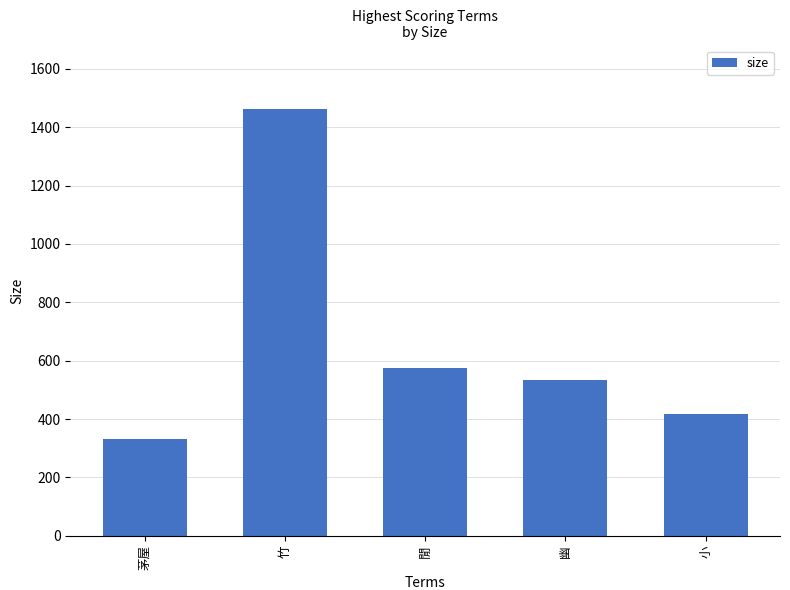

Does the chart contain any negative values?

No